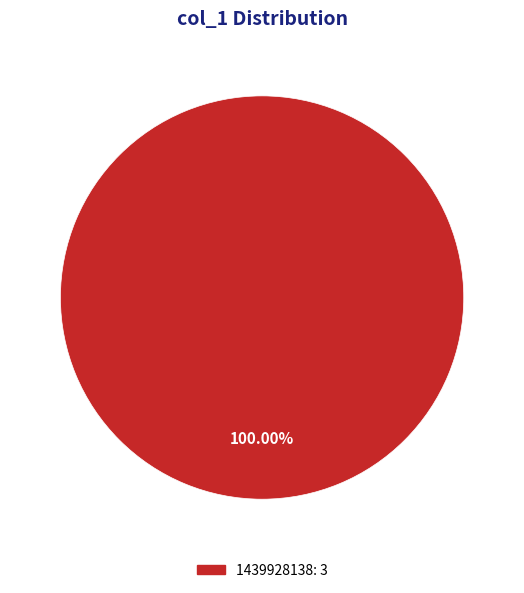

Is there any slice that represents more than half of the pie?

Yes